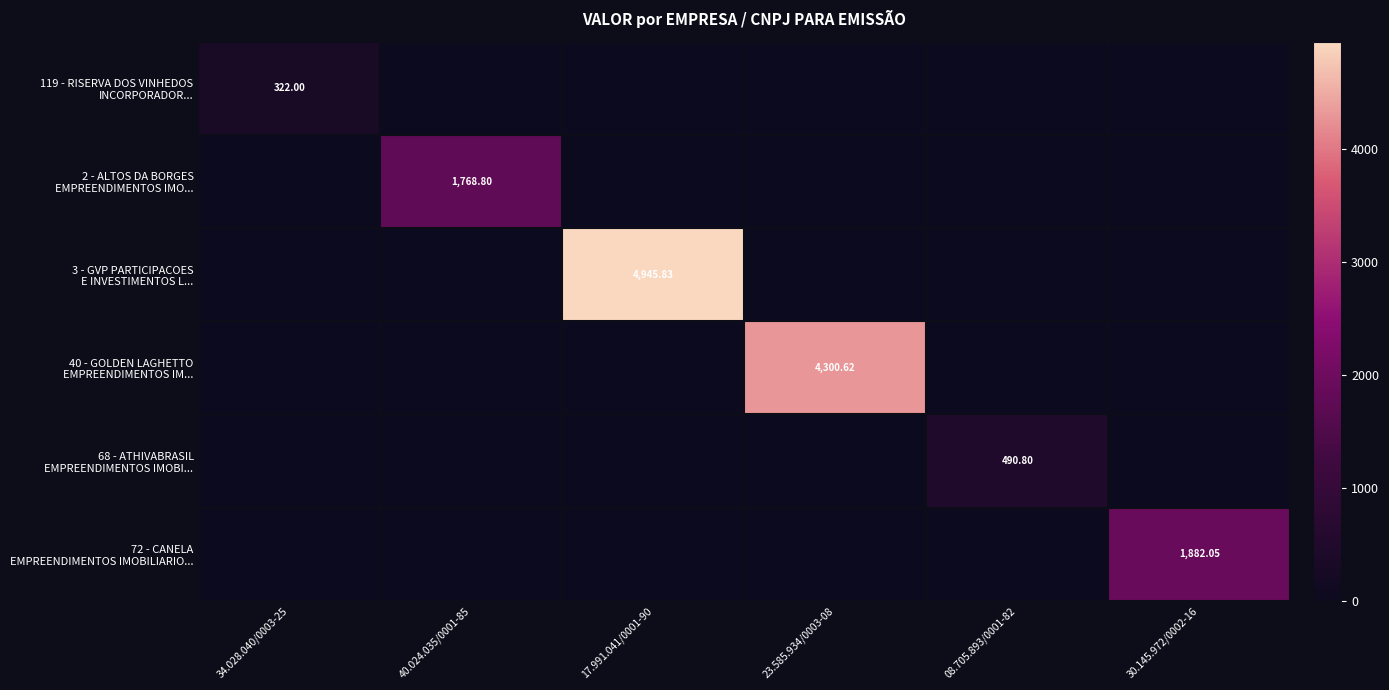

What is the spread (max minus min) of values at 30.145.972/0002-16?

1882.0